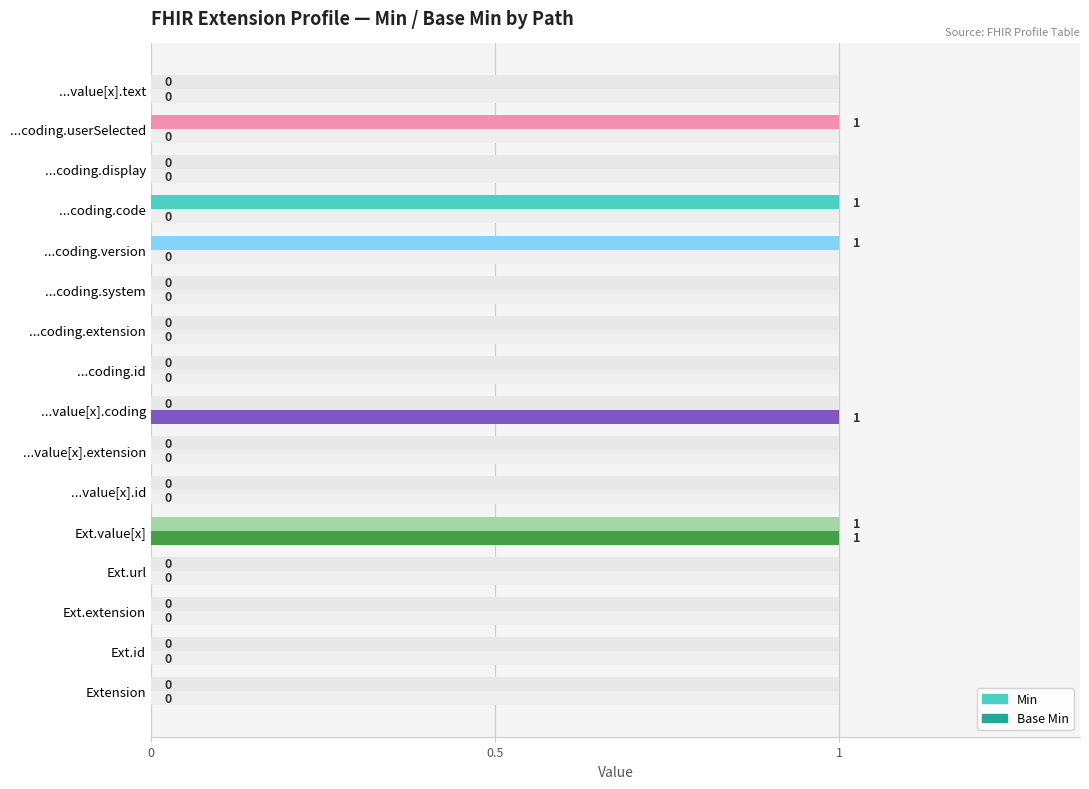

How many groups of bars are there?

16